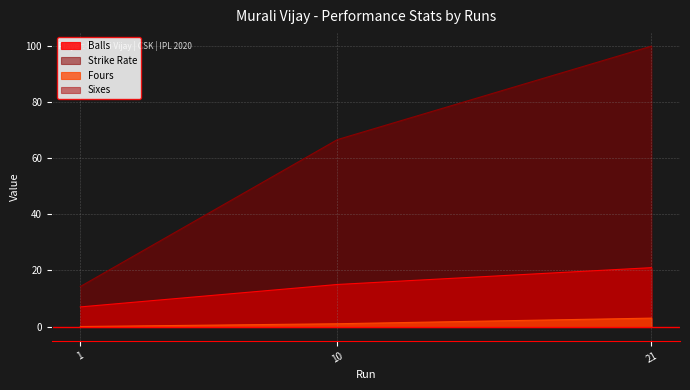

What is the value of the Fours point at the 2nd from the left?

1.0